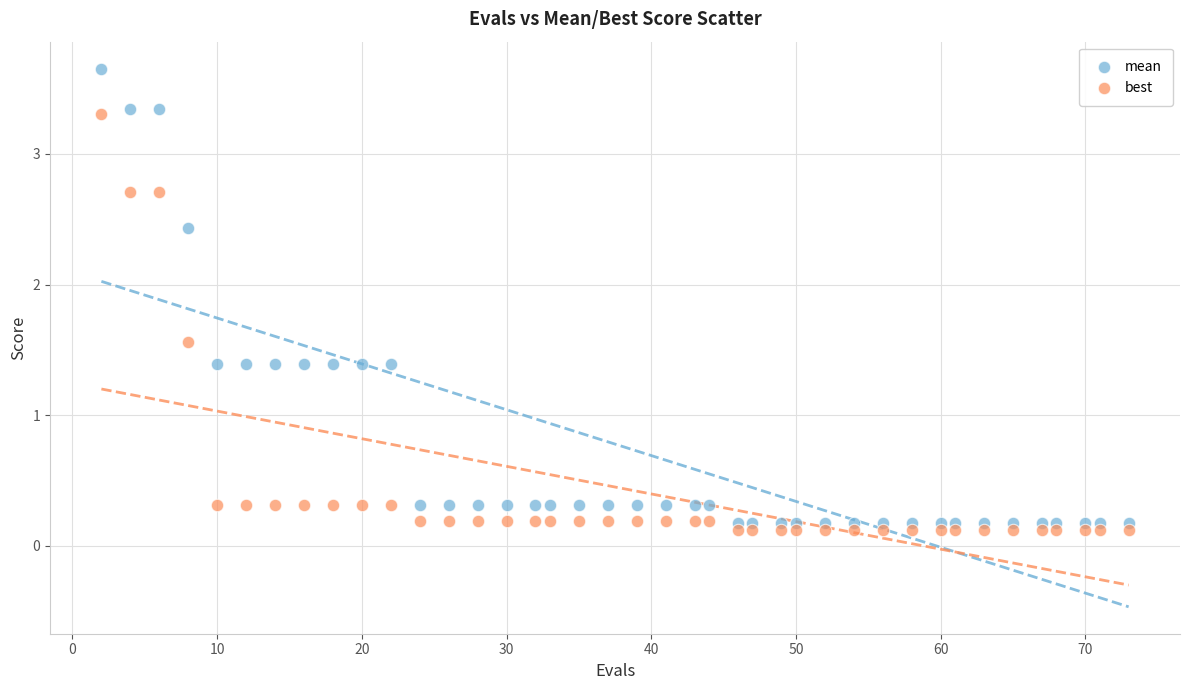

Which series has the widest spread of Y values?

mean